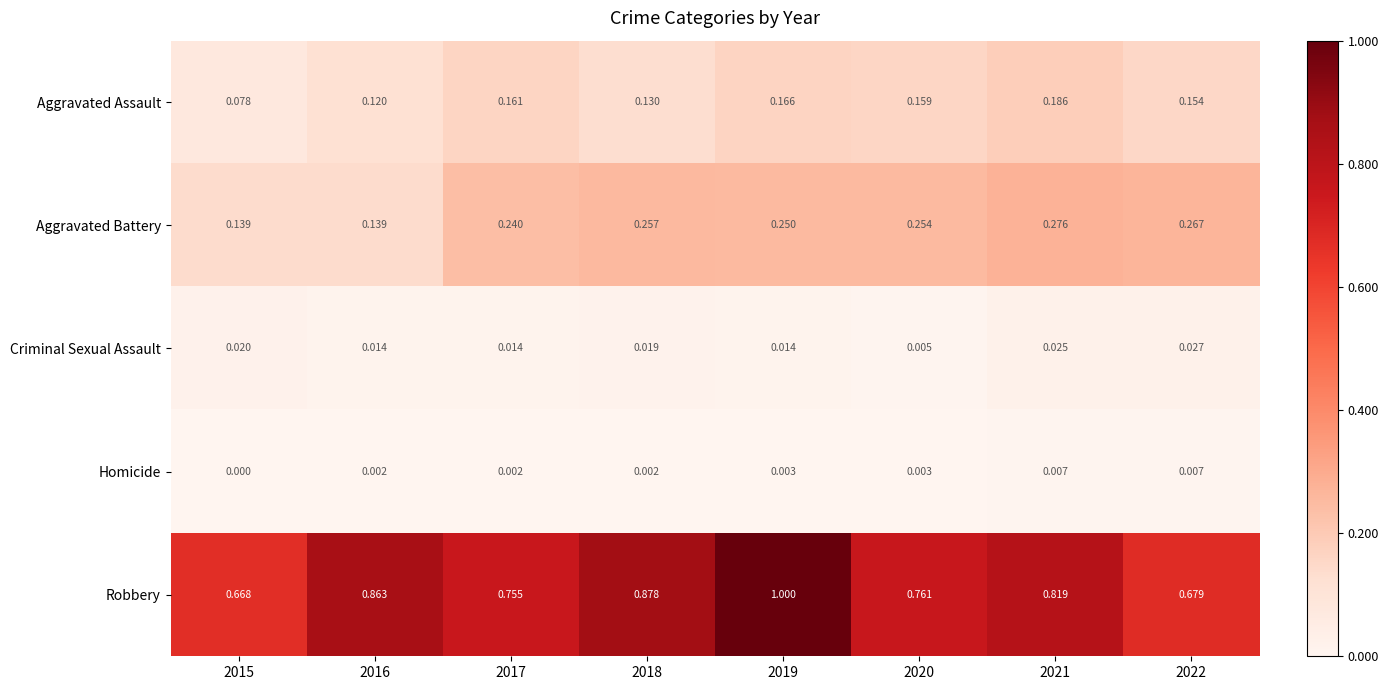

Which series has the largest range (max minus min)?

Robbery